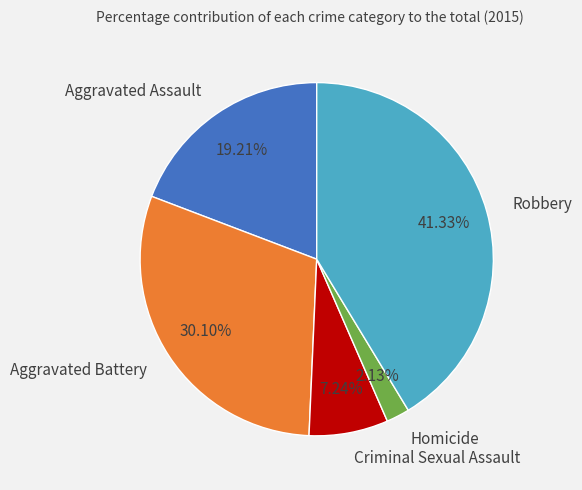

To the nearest percent, what portion does Aggravated Assault represent?

19%